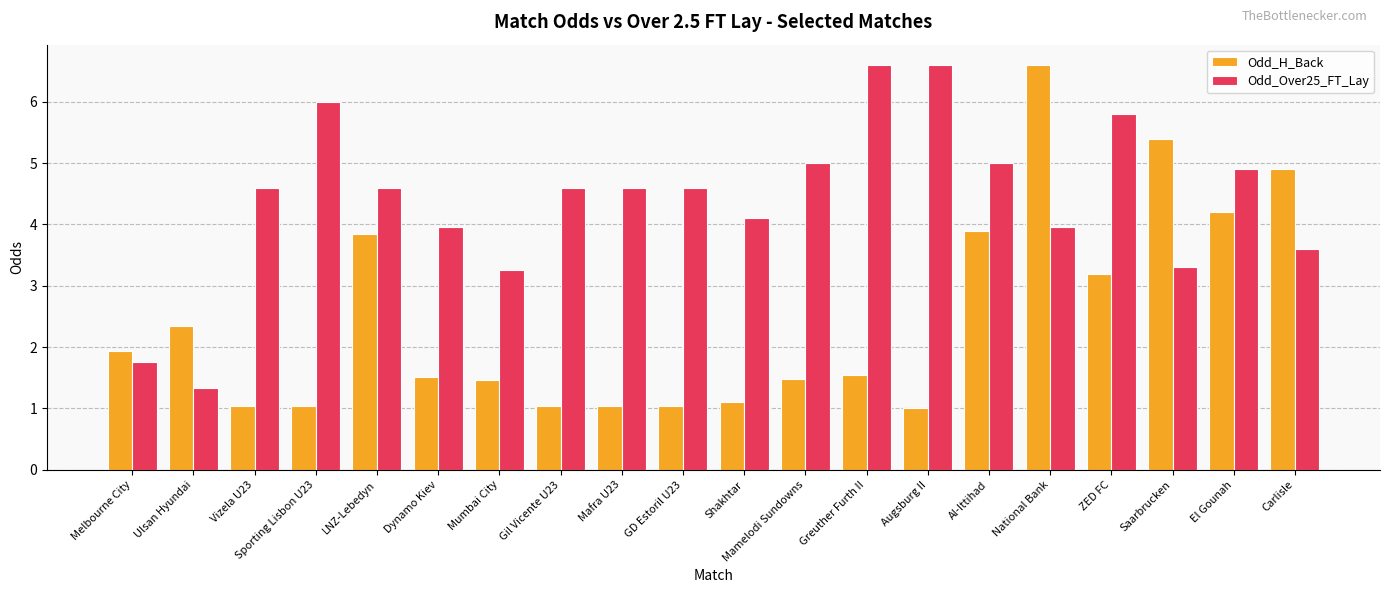

Rank the series by their average value, from highest to lowest.

Odd_Over25_FT_Lay, Odd_H_Back